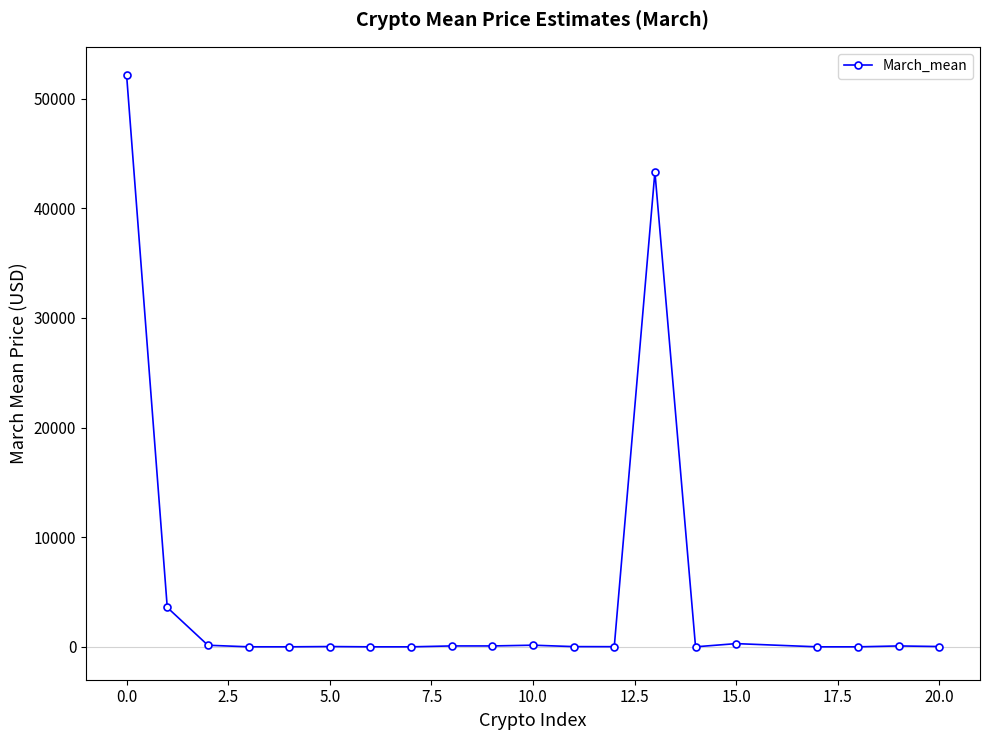

True or false: the data has more than 2 interior local peaks.

True